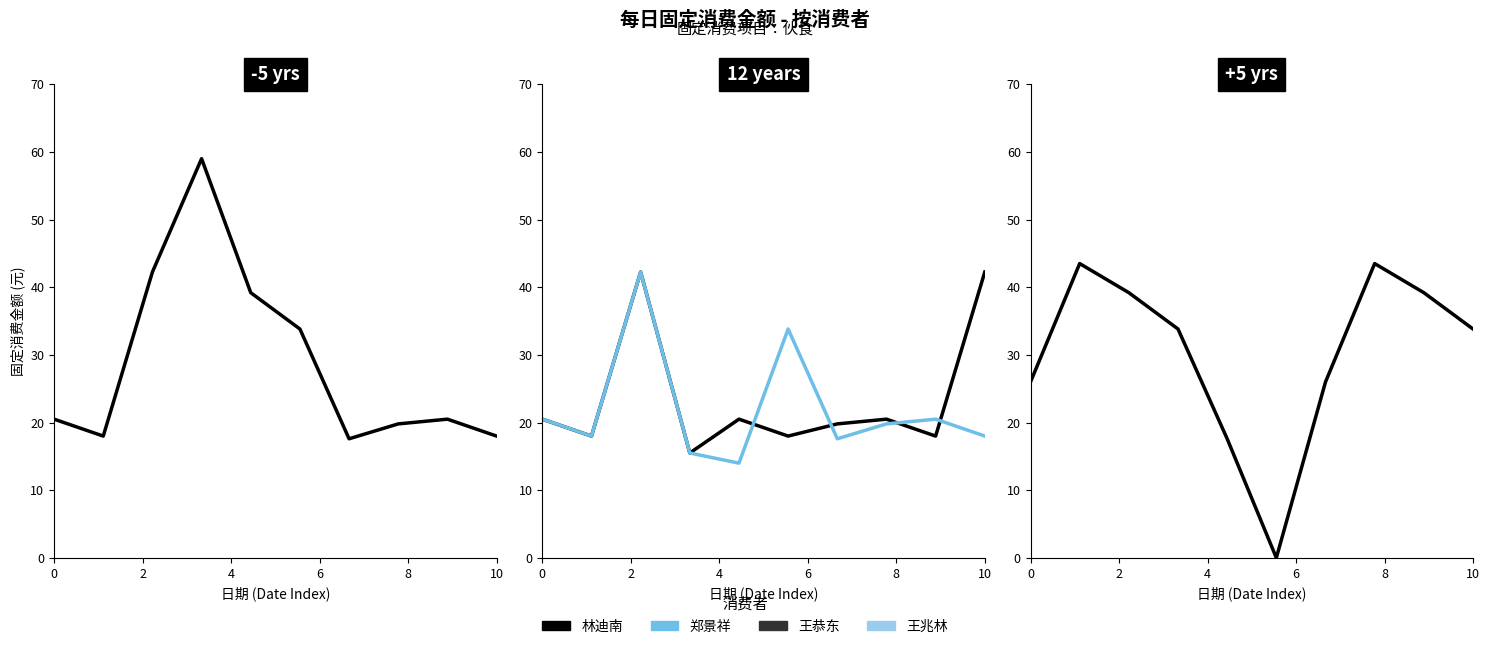

True or false: 王兆林 and 林迪南 cross at least once.

True